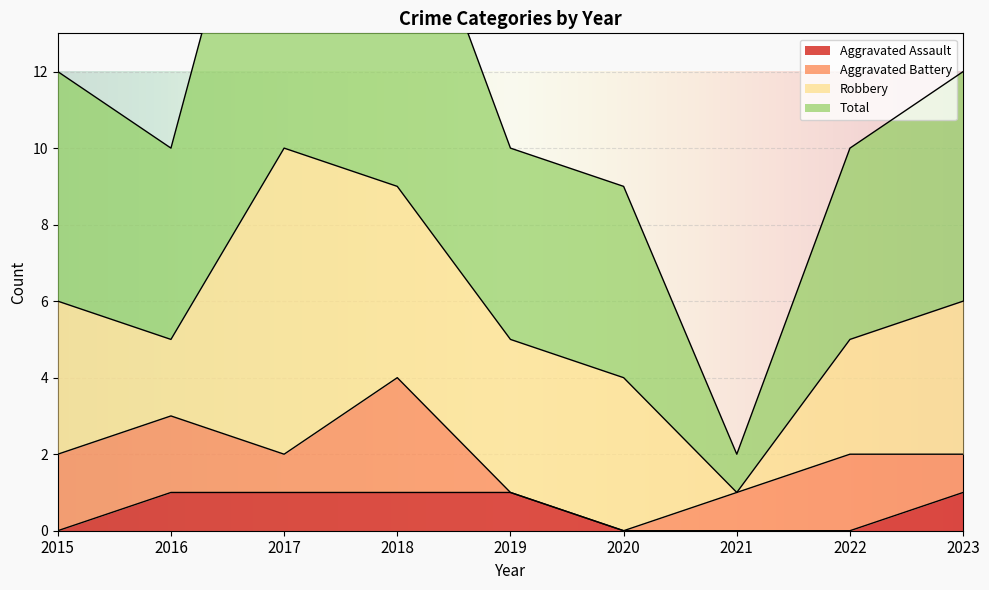

Between 2016 and 2017, which series saw the biggest shift?

Total